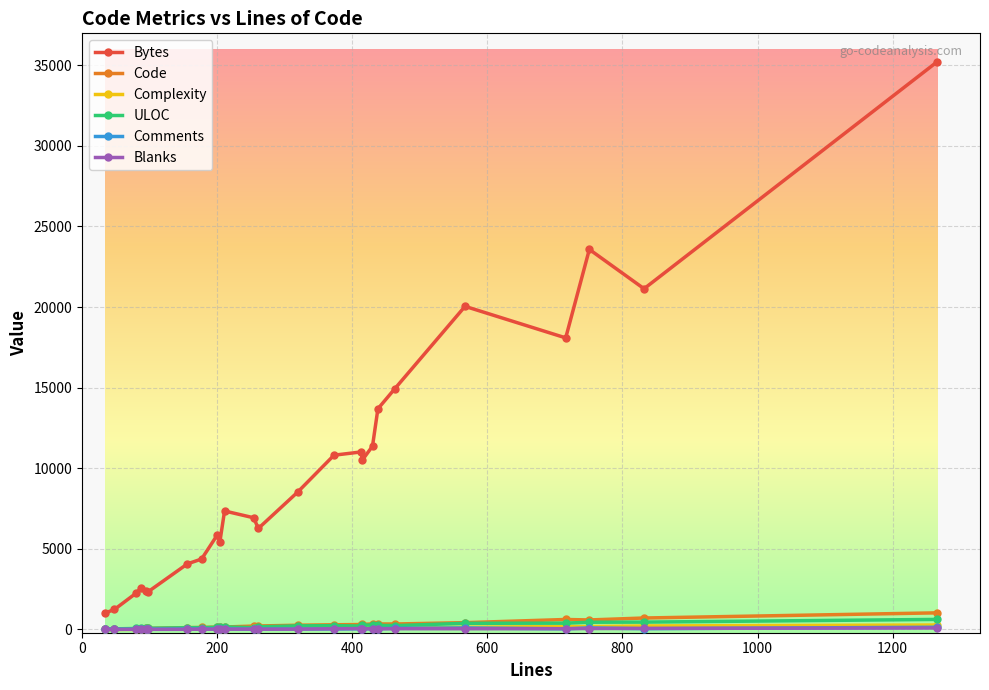

True or false: Bytes and ULOC cross at least once.

False